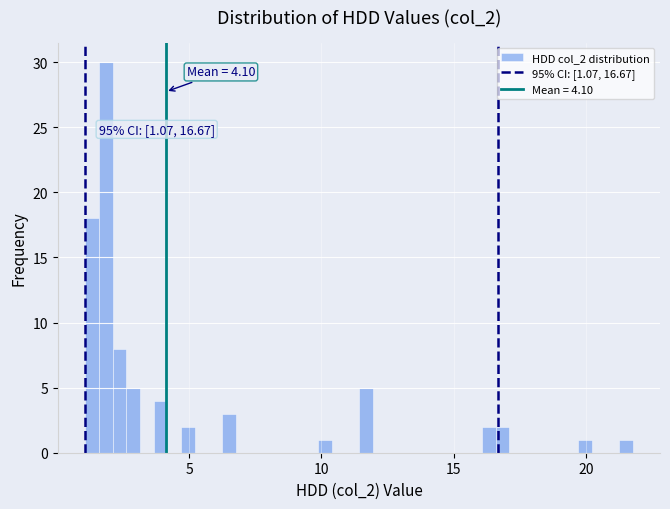

Around what value on the x-axis is the tallest bar? Give the approximate position of its centre, as read against the axis.

2.0